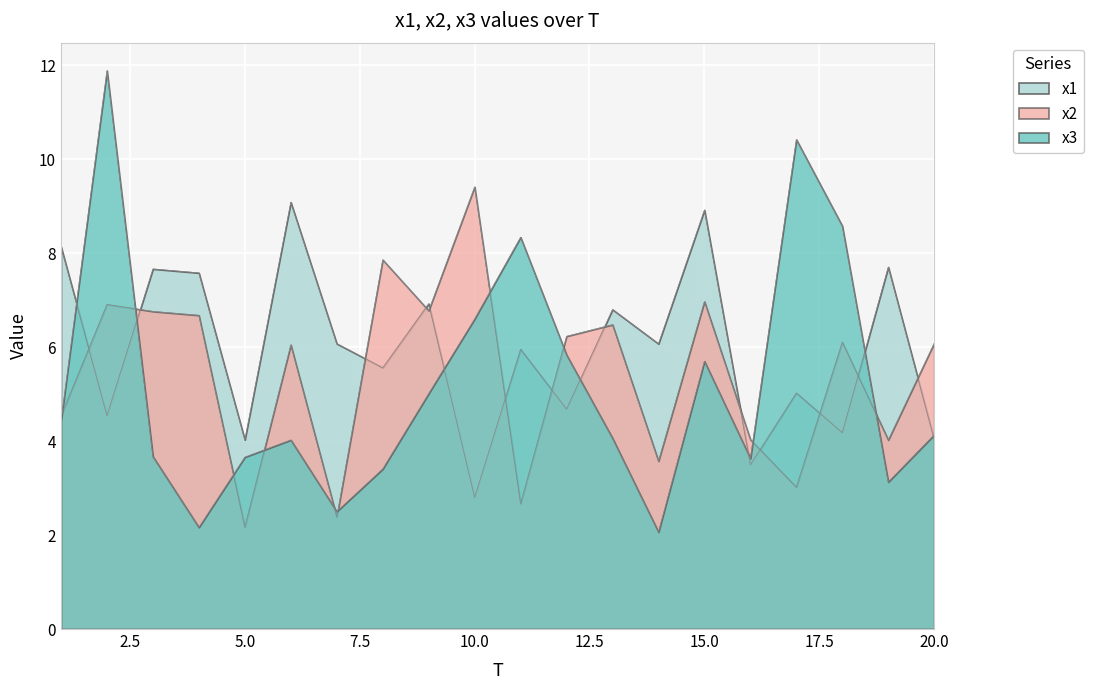

Which series has the largest total across all categories?

x1